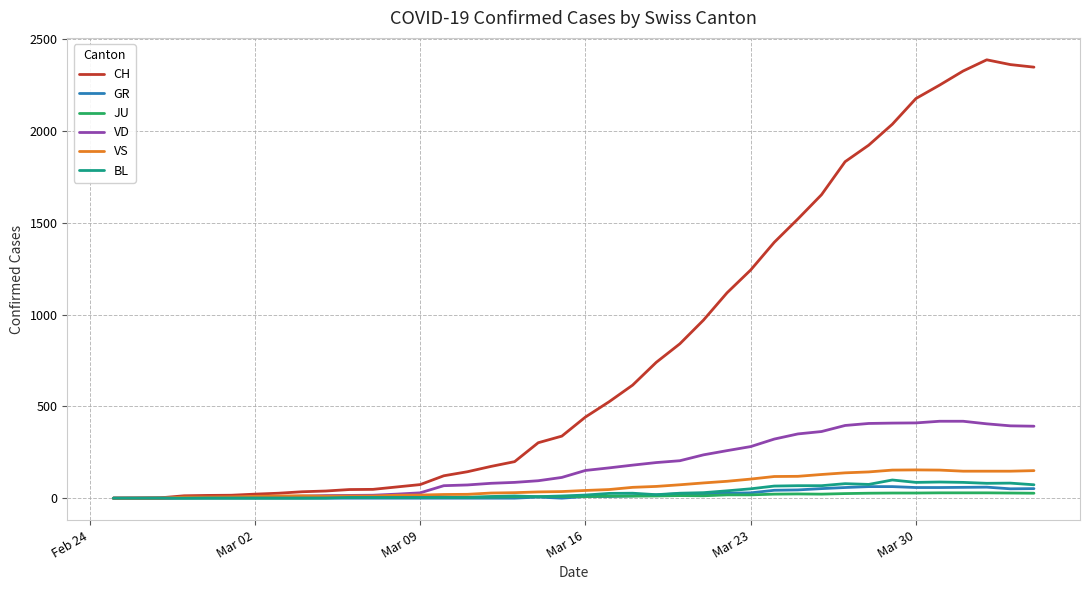

How many distinct data groups are displayed?

6